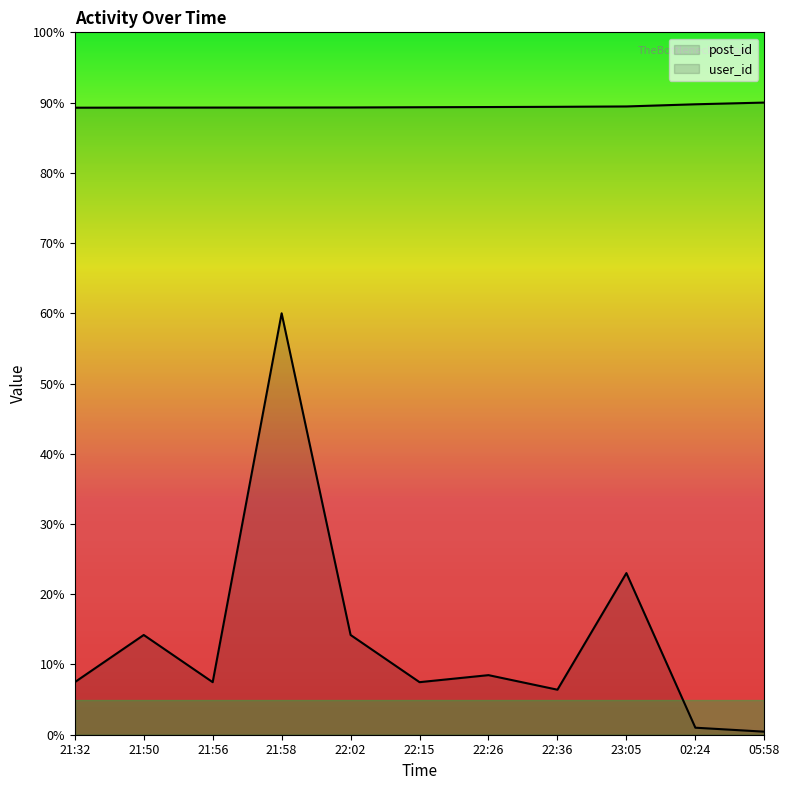

Is it true that post_id equals 14430.6 at 21:58?

False